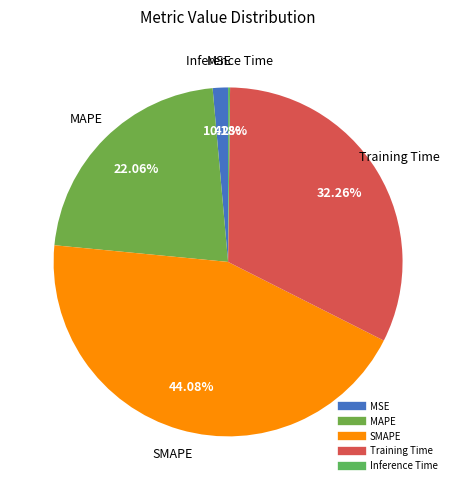

Is MAPE the majority of the pie?

No